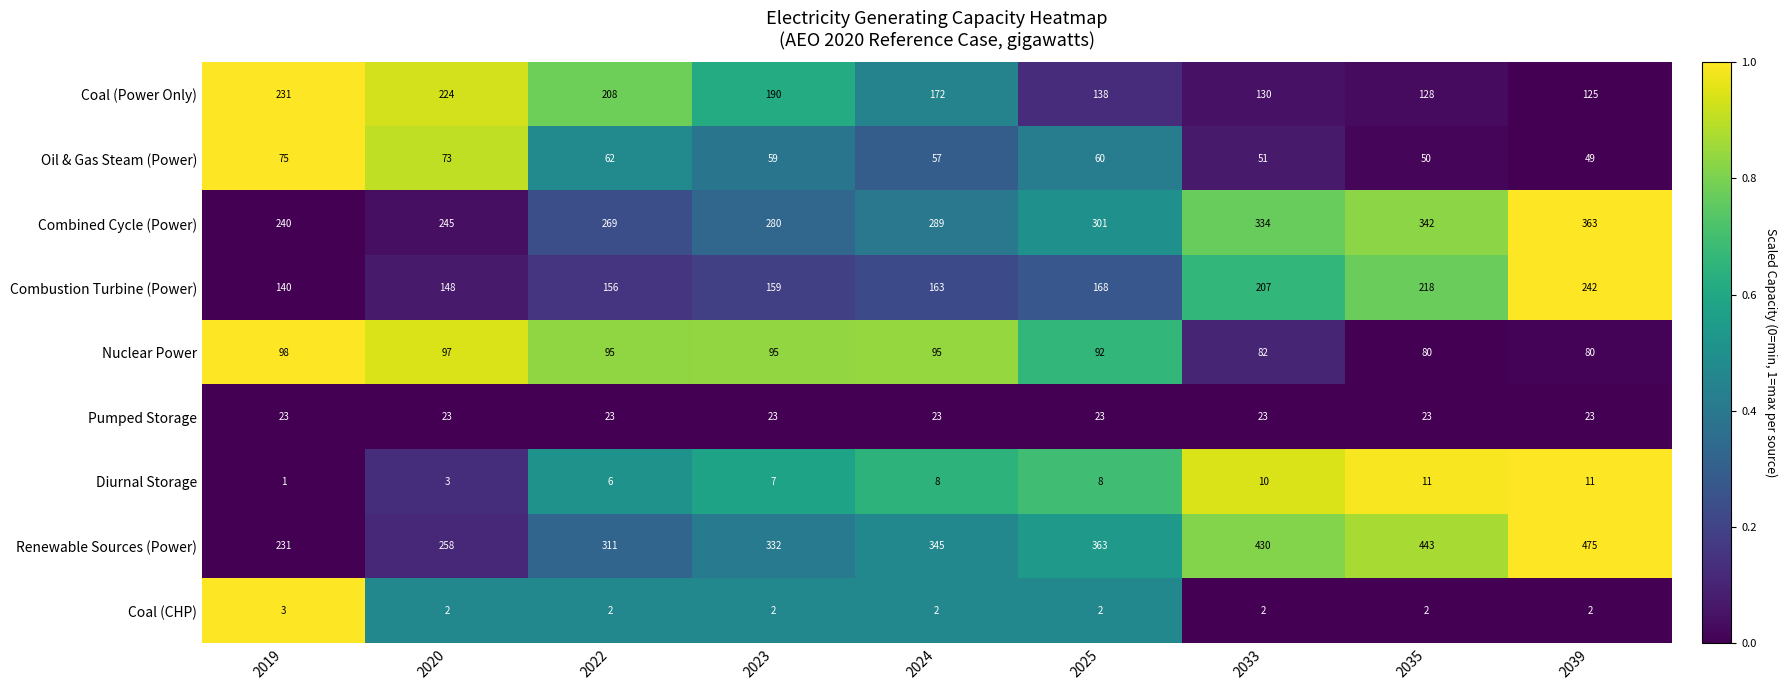

The Renewable Sources (Power) series shows 363 at 2025. True or false?

True